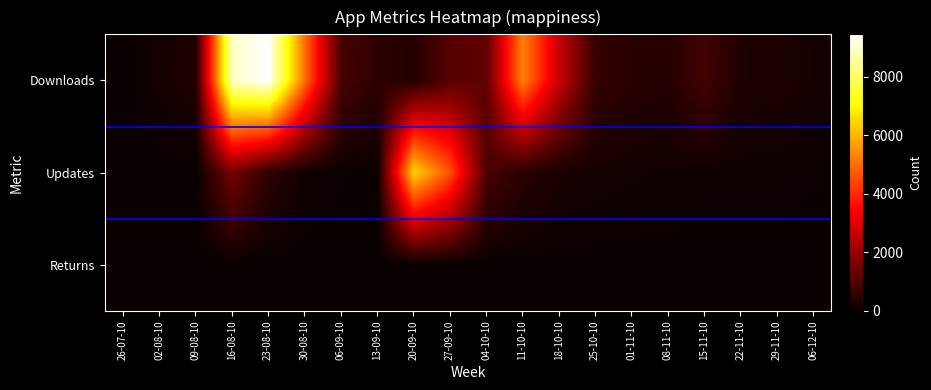

Reading left to right, list all the values displayed in this chart.

Downloads: 0	156	321	8873	9442	5014	891	521	361	1092	1229	5309	2683	626	439	400	830	301	271	180
Updates: 0	0	0	1523	533	104	46	22	6436	4590	933	457	232	173	136	99	94	82	79	48